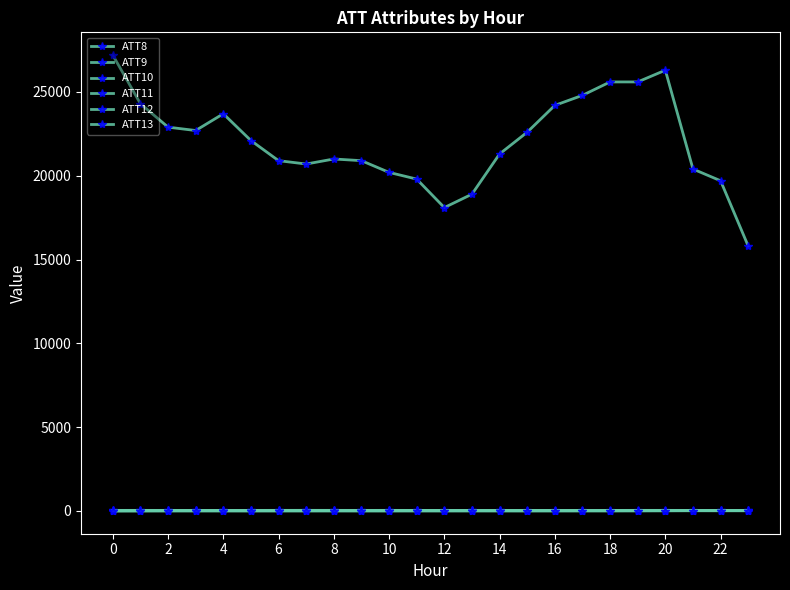

How many values in the ATT13 series are below 1?

12